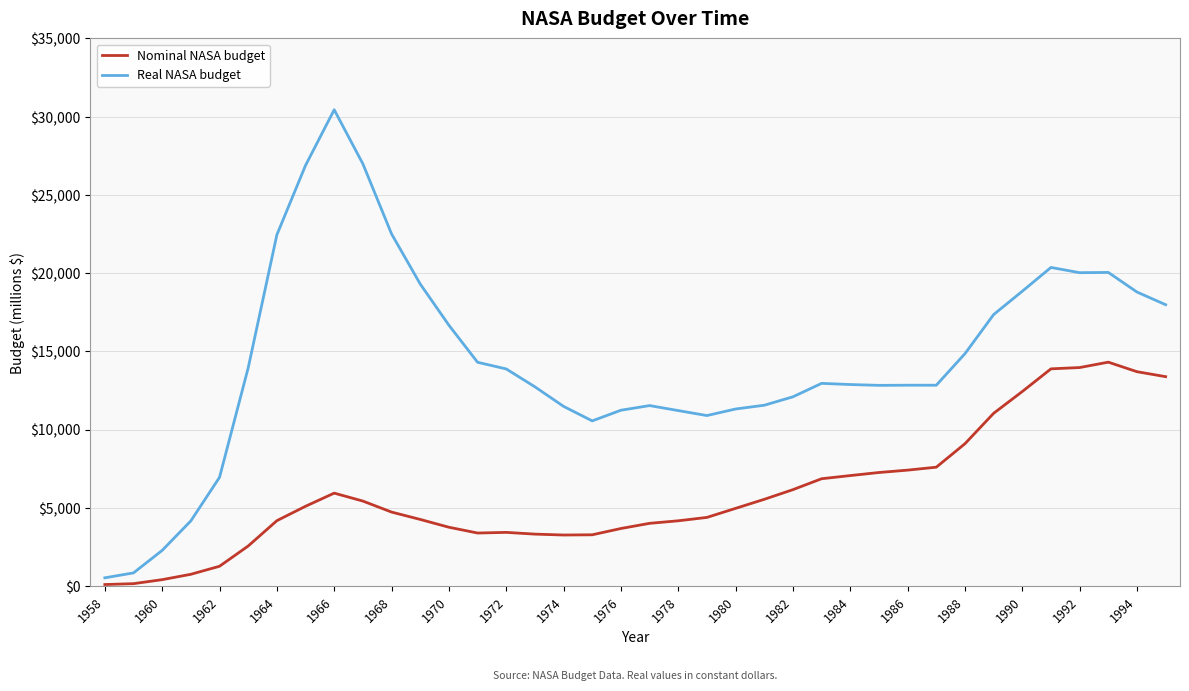

What is the maximum value shown in the chart?

30441.3